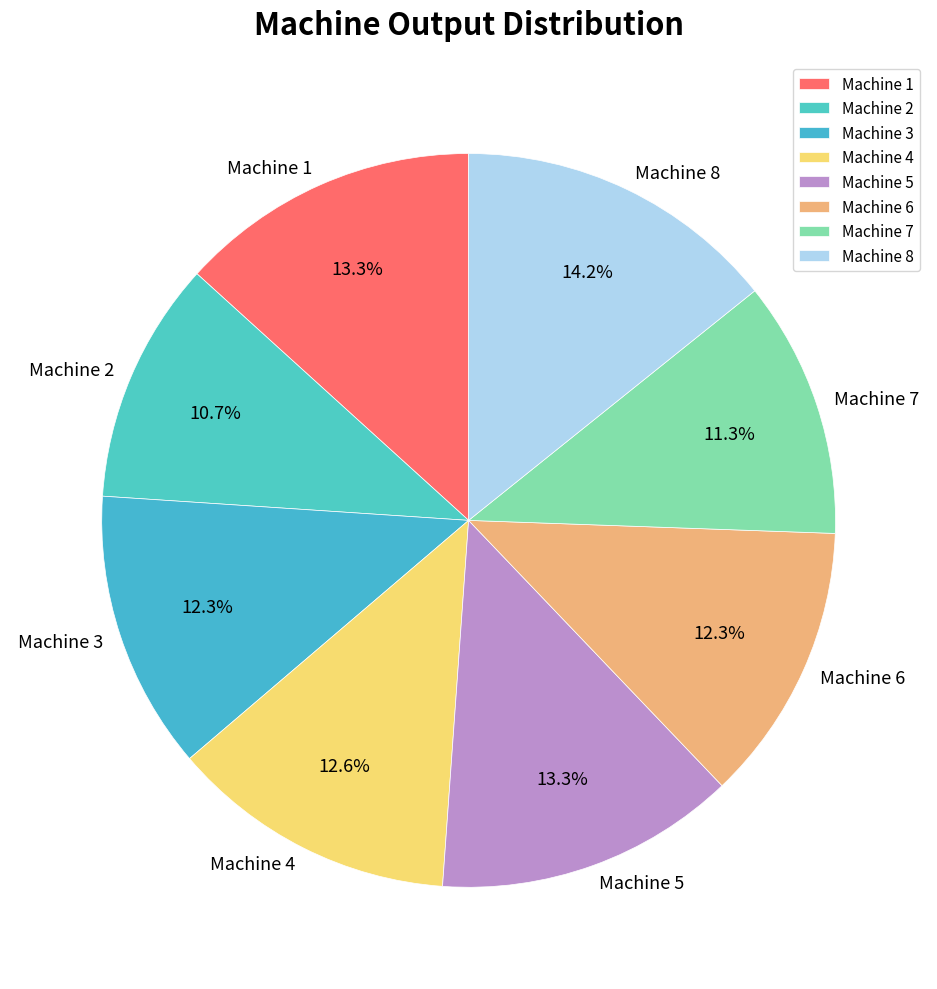

To the nearest percent, what is the average slice percentage?

12%